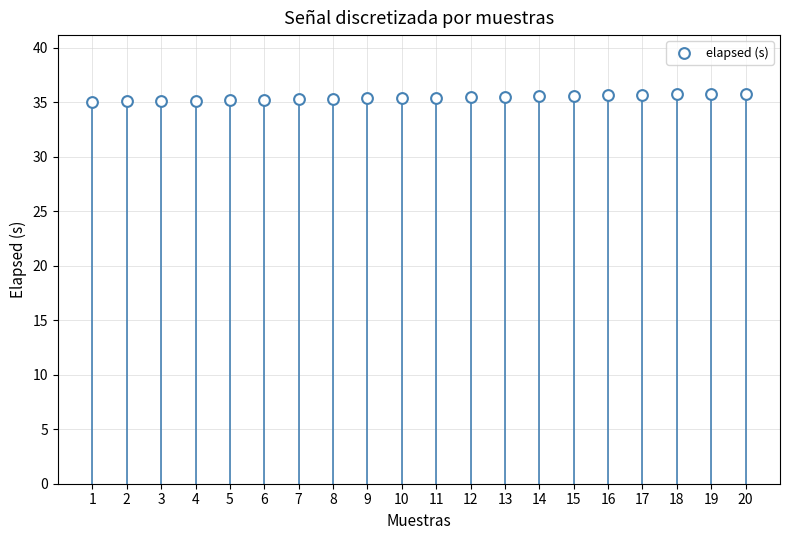

What is the range of X values (max minus min)?

19.0